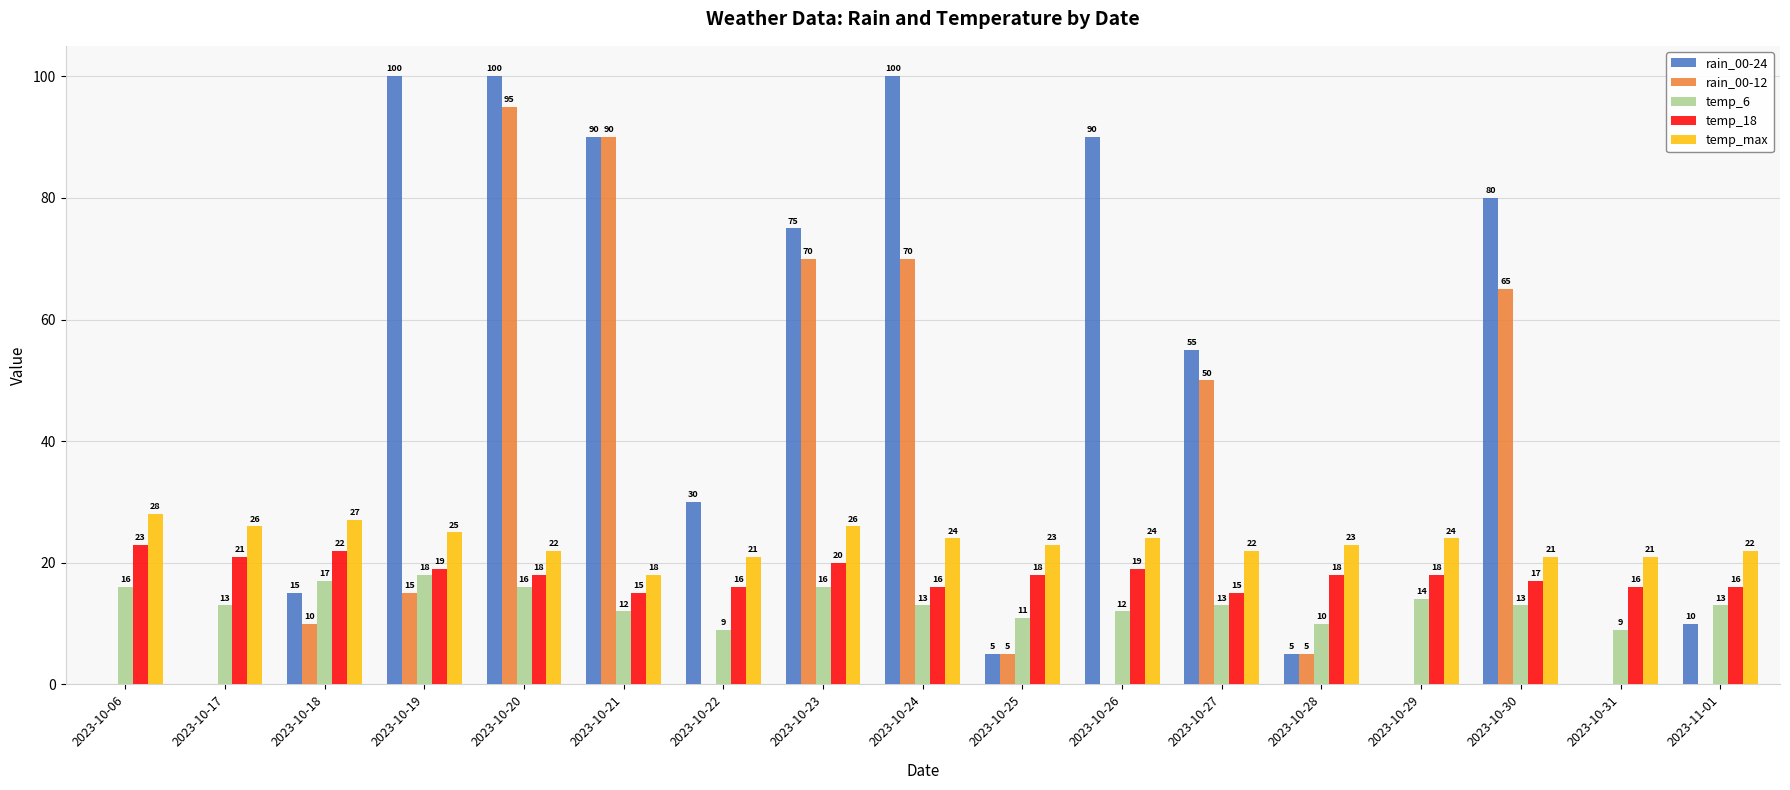

What are all the series names shown in the legend?

rain_00-24, rain_00-12, temp_6, temp_18, temp_max